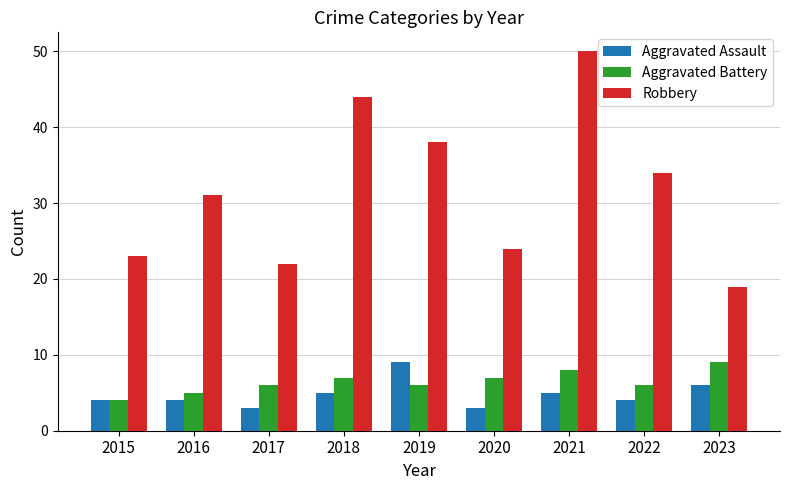

Which series has the widest spread of values?

Robbery